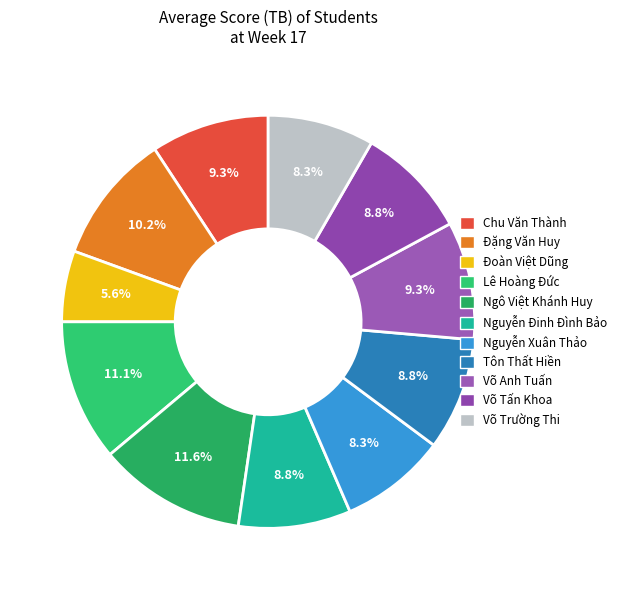

To the nearest percent, what is the combined percentage of Nguyễn Xuân Thảo and Đoàn Việt Dũng?

14%